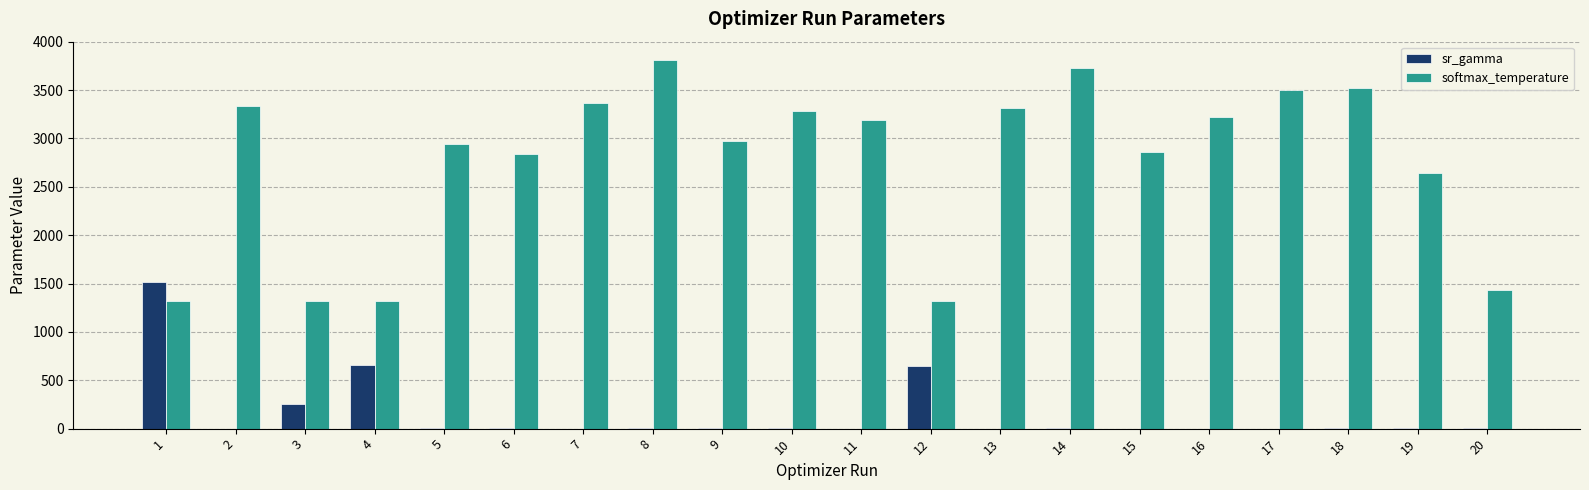

At which category is the sum across all series the highest?

8